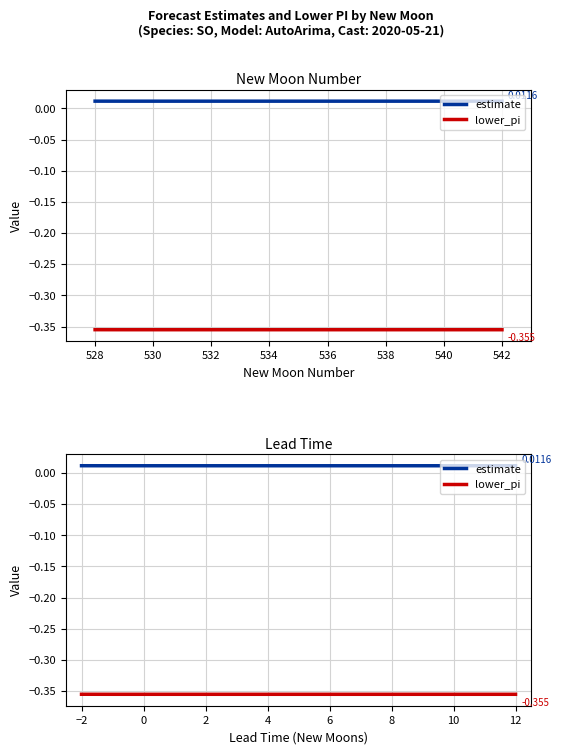

What is the total value across all series at 2?

-0.3